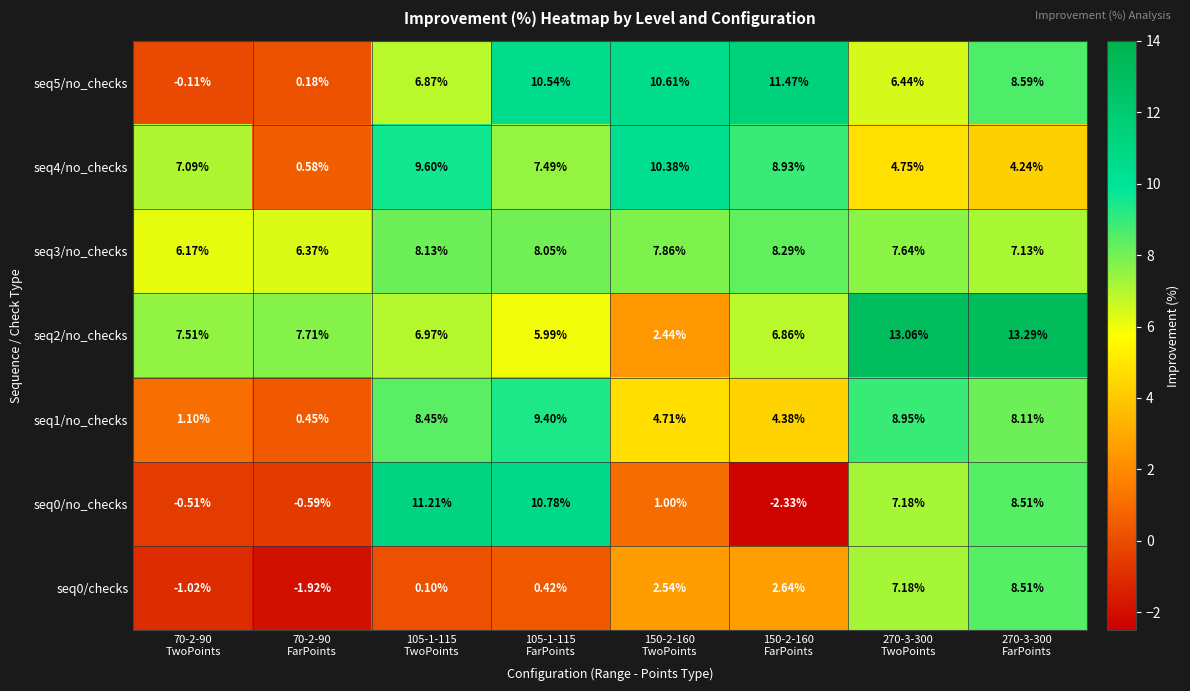

How many data points does each series have?

8